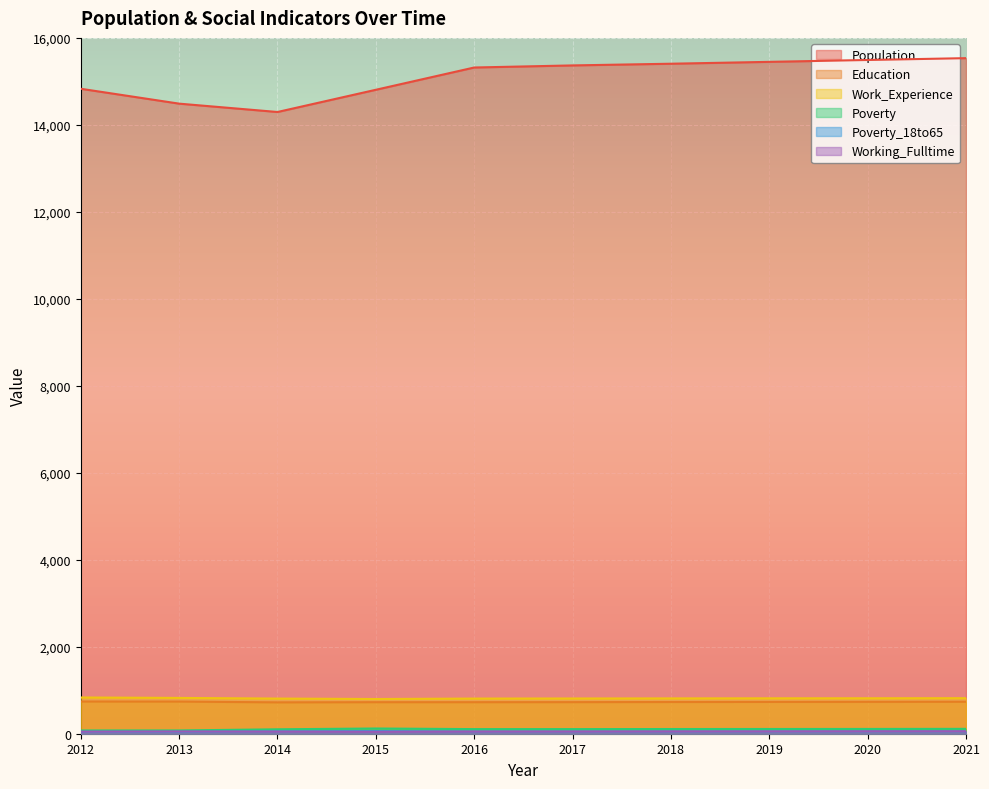

How many interior local valleys does the Population series have?

1